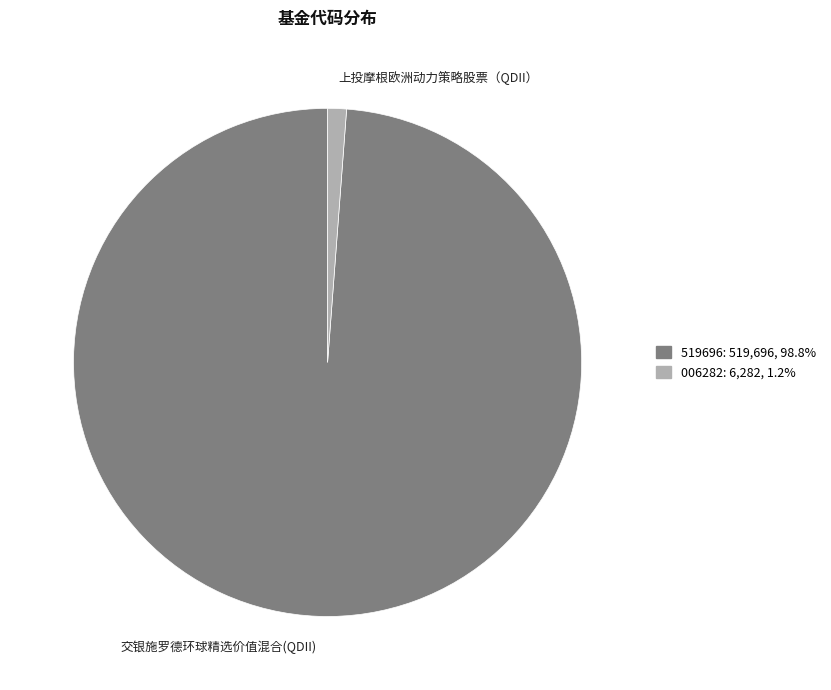

Is there a majority slice in this chart?

Yes